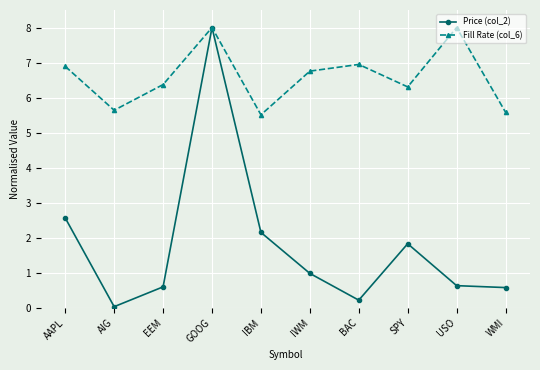

The Price (col_2) series shows 0.2 at EEM. True or false?

False